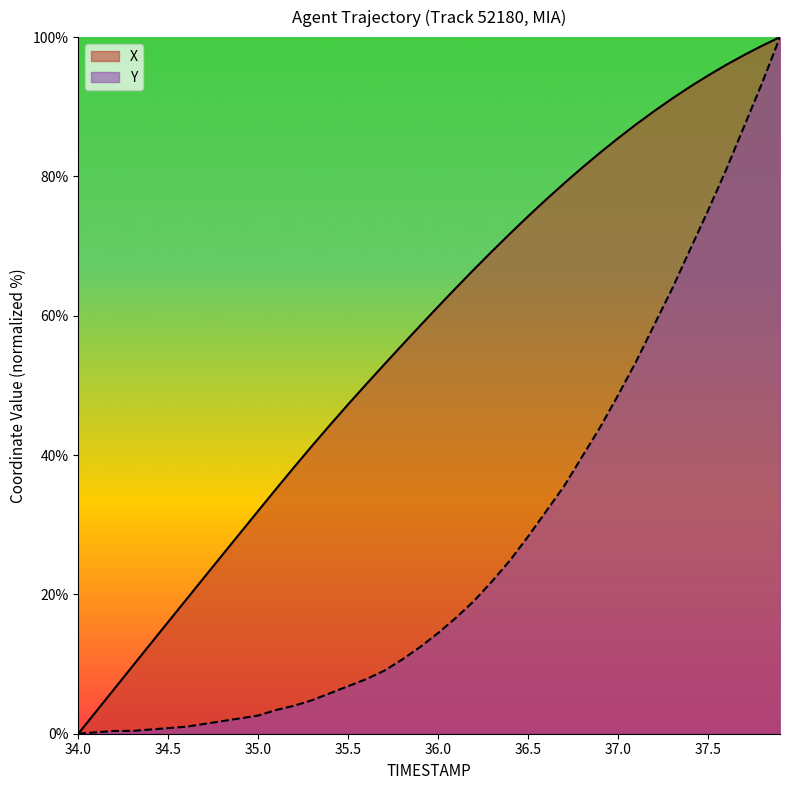

What is the maximum value shown in the chart?

100.0